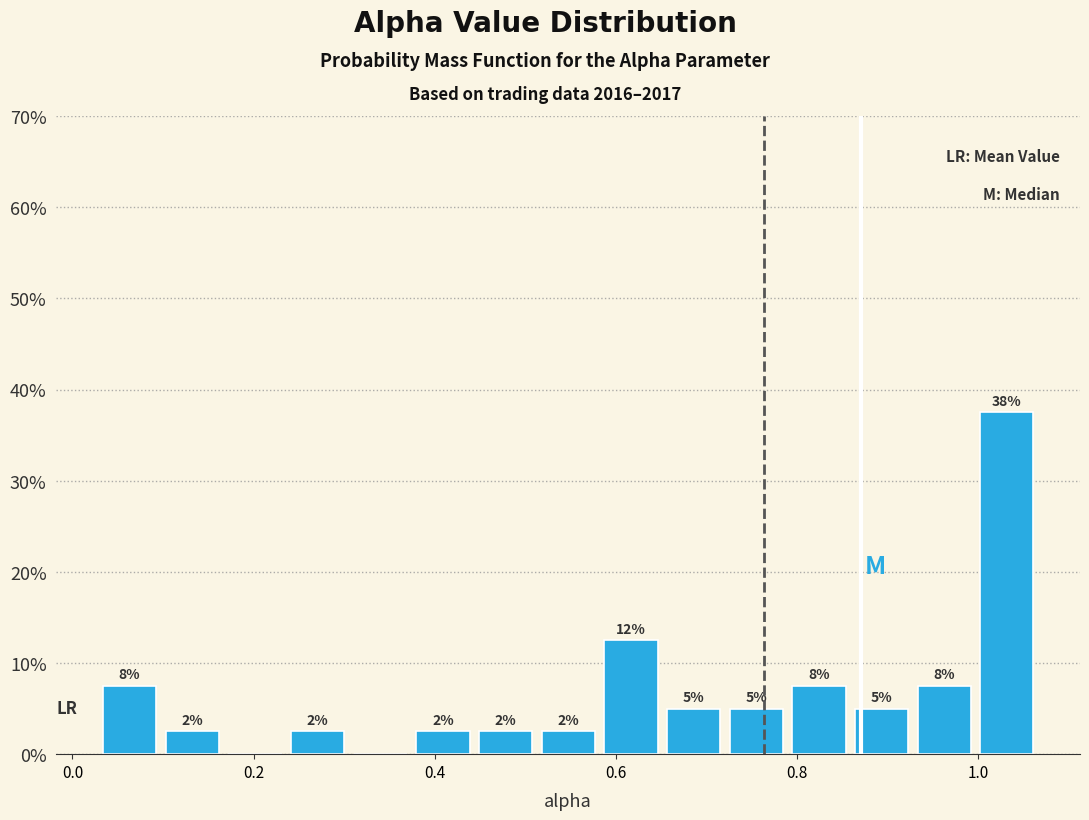

Around what value on the x-axis is the tallest bar? Give the approximate position of its centre, as read against the axis.

1.04